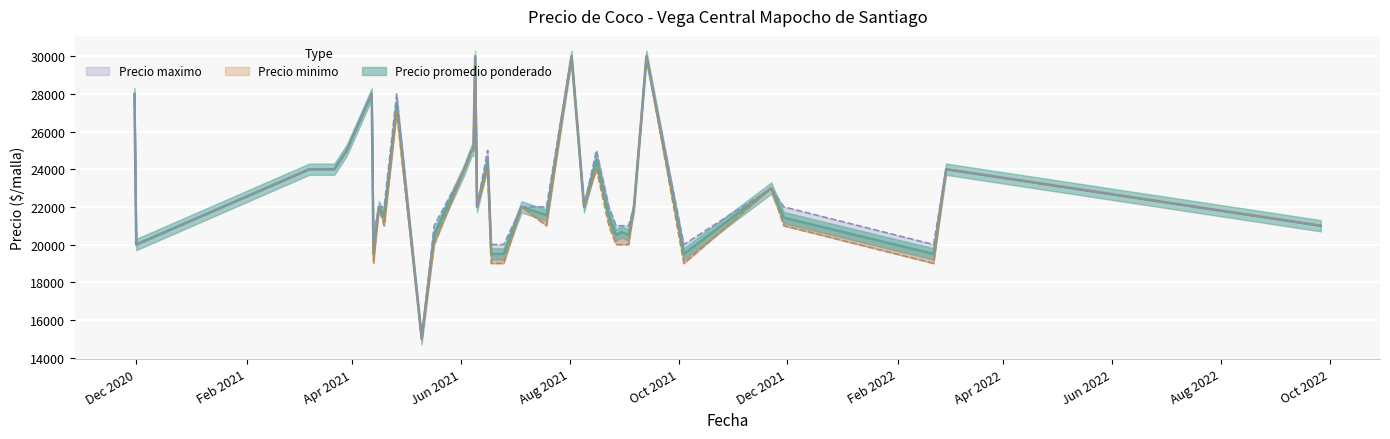

What are all the series names shown in the legend?

Precio promedio ponderado, Precio minimo, Precio maximo